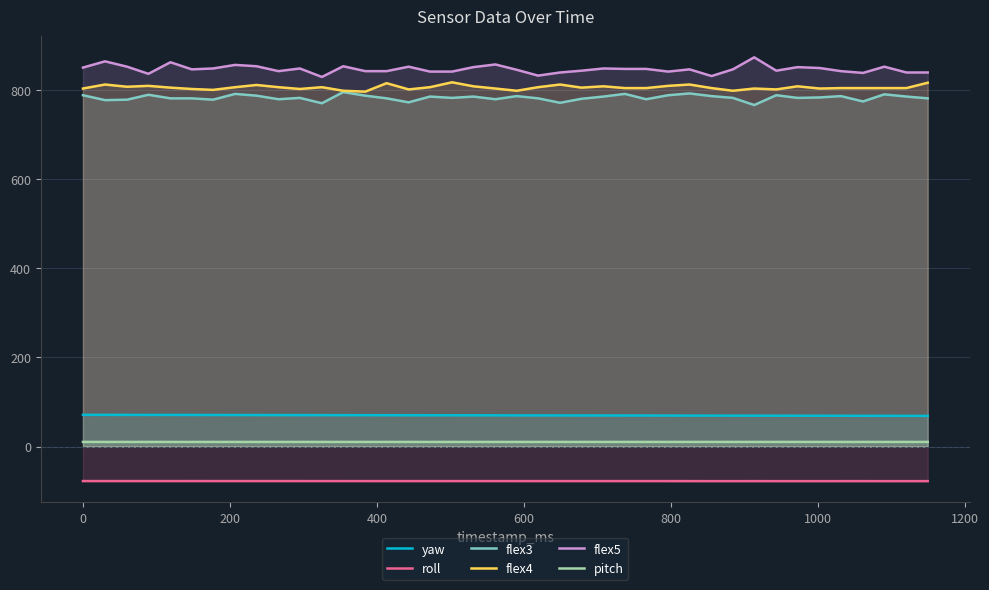

True or false: roll and flex3 intersect in this chart.

False